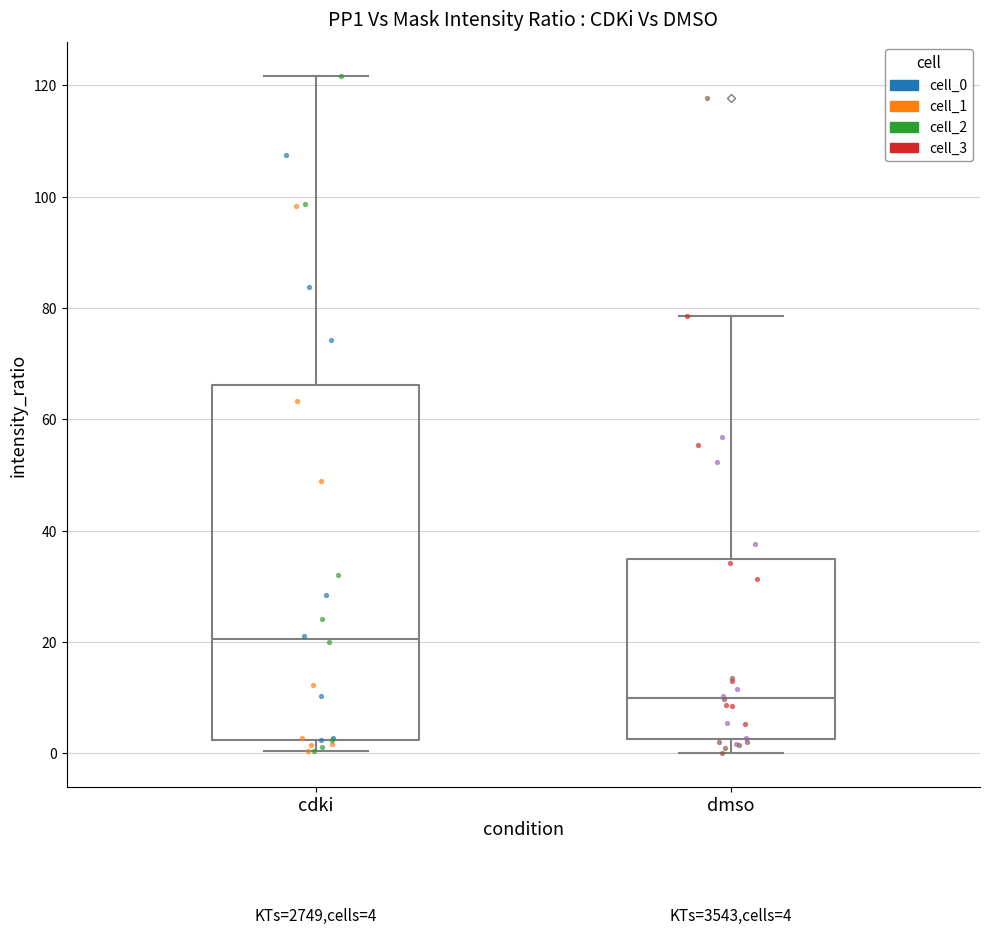

Comparing the boxes themselves (not the whiskers), which one is the tallest?

cdki